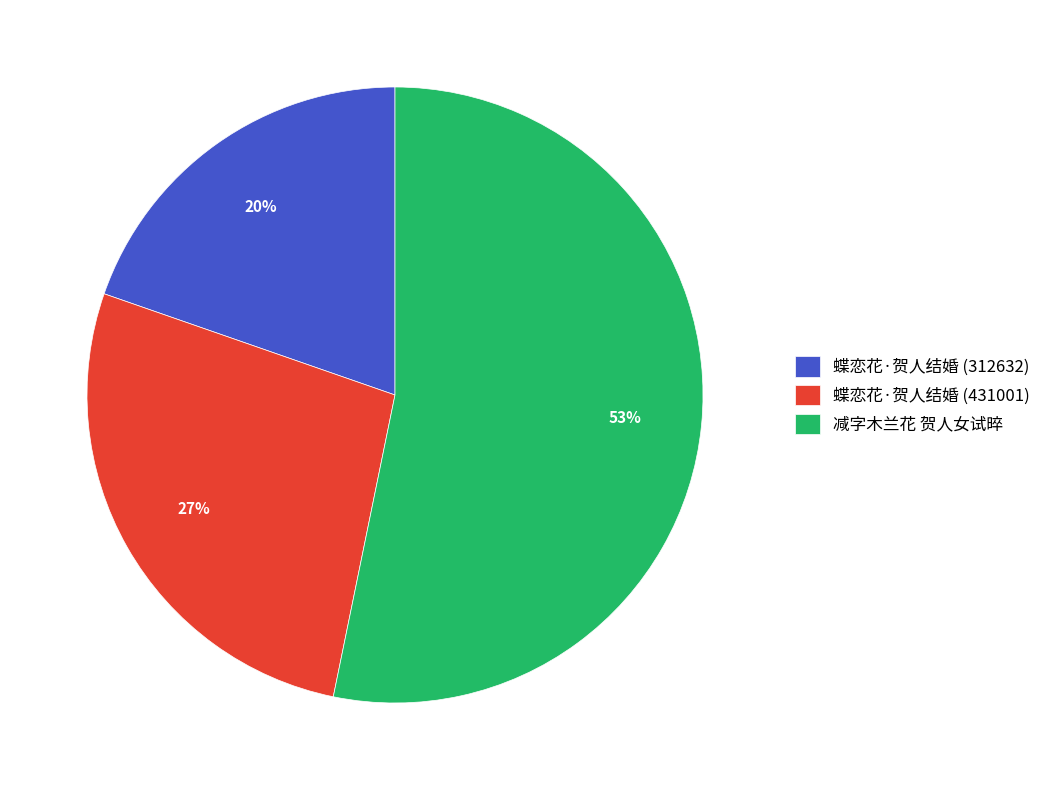

Is 蝶恋花·贺人结婚 (312632) the majority of the pie?

No